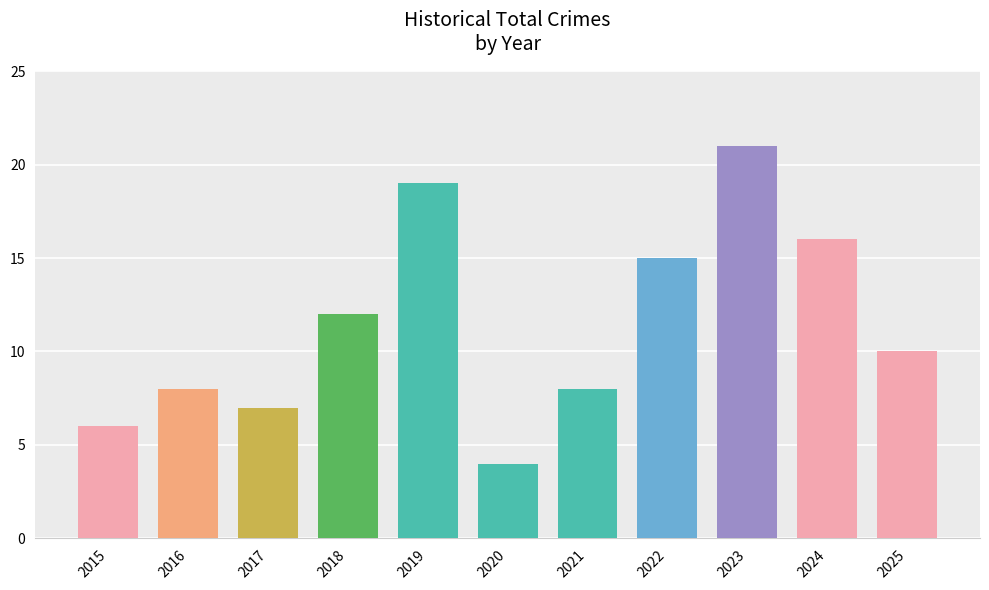

Does the chart contain any negative values?

No